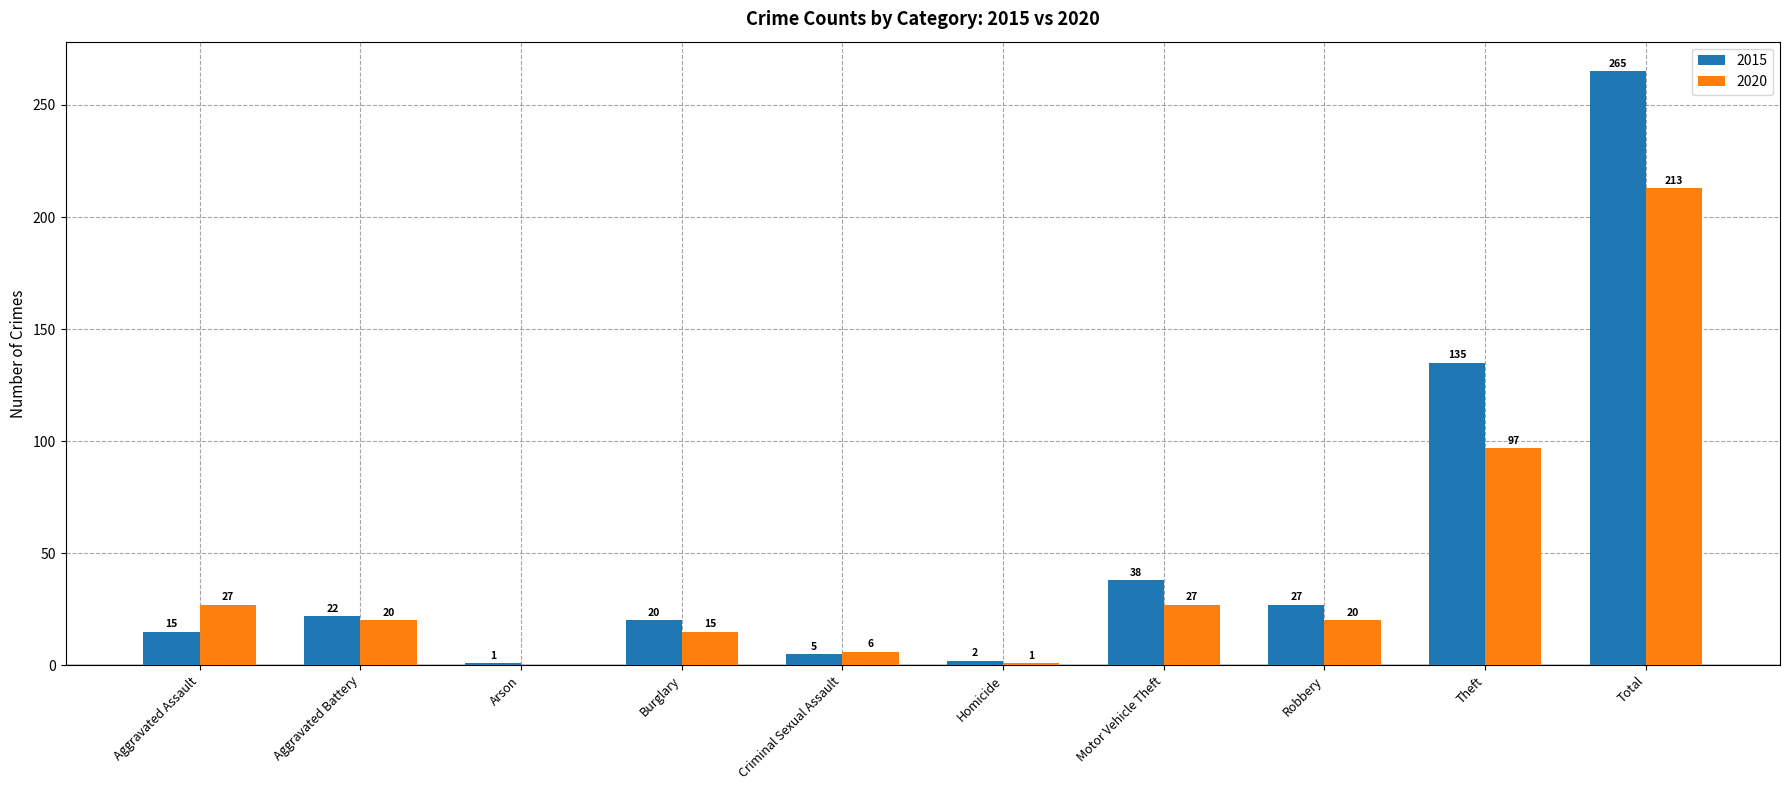

What are all the series names shown in the legend?

2015, 2020